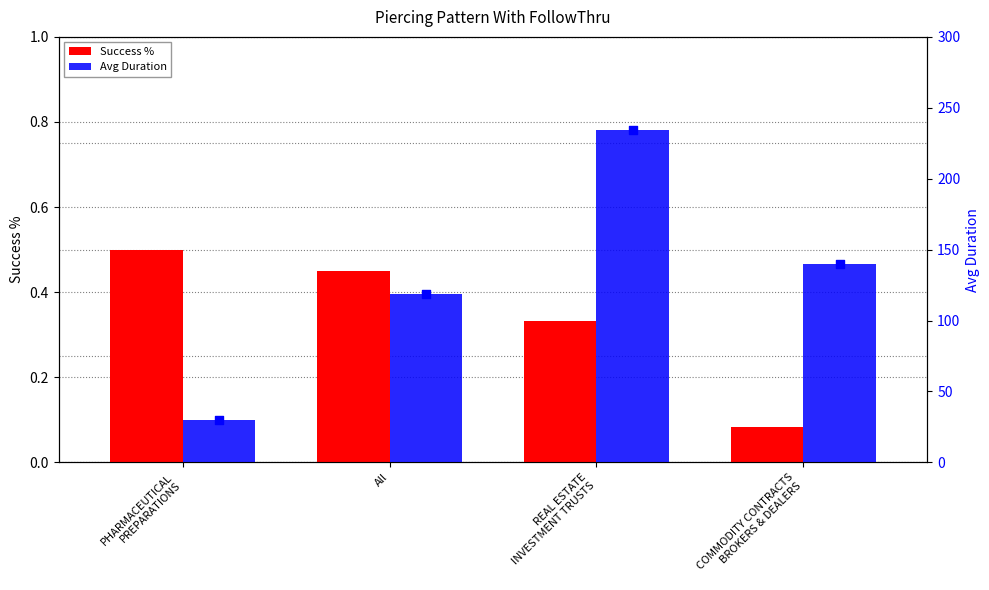

Is the value of Success % at REAL ESTATE
INVESTMENT TRUSTS greater than the value of Avg Duration at All?

No